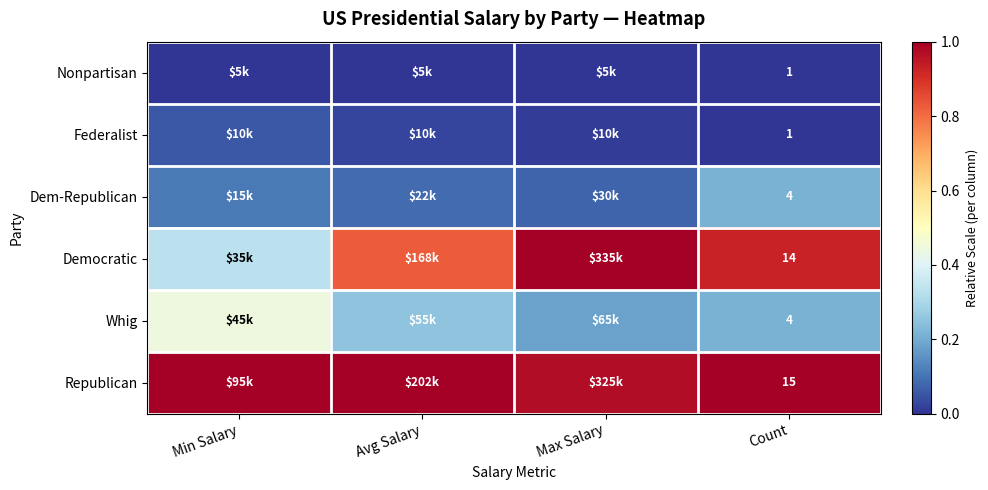

Which series has the widest spread of values?

Democratic